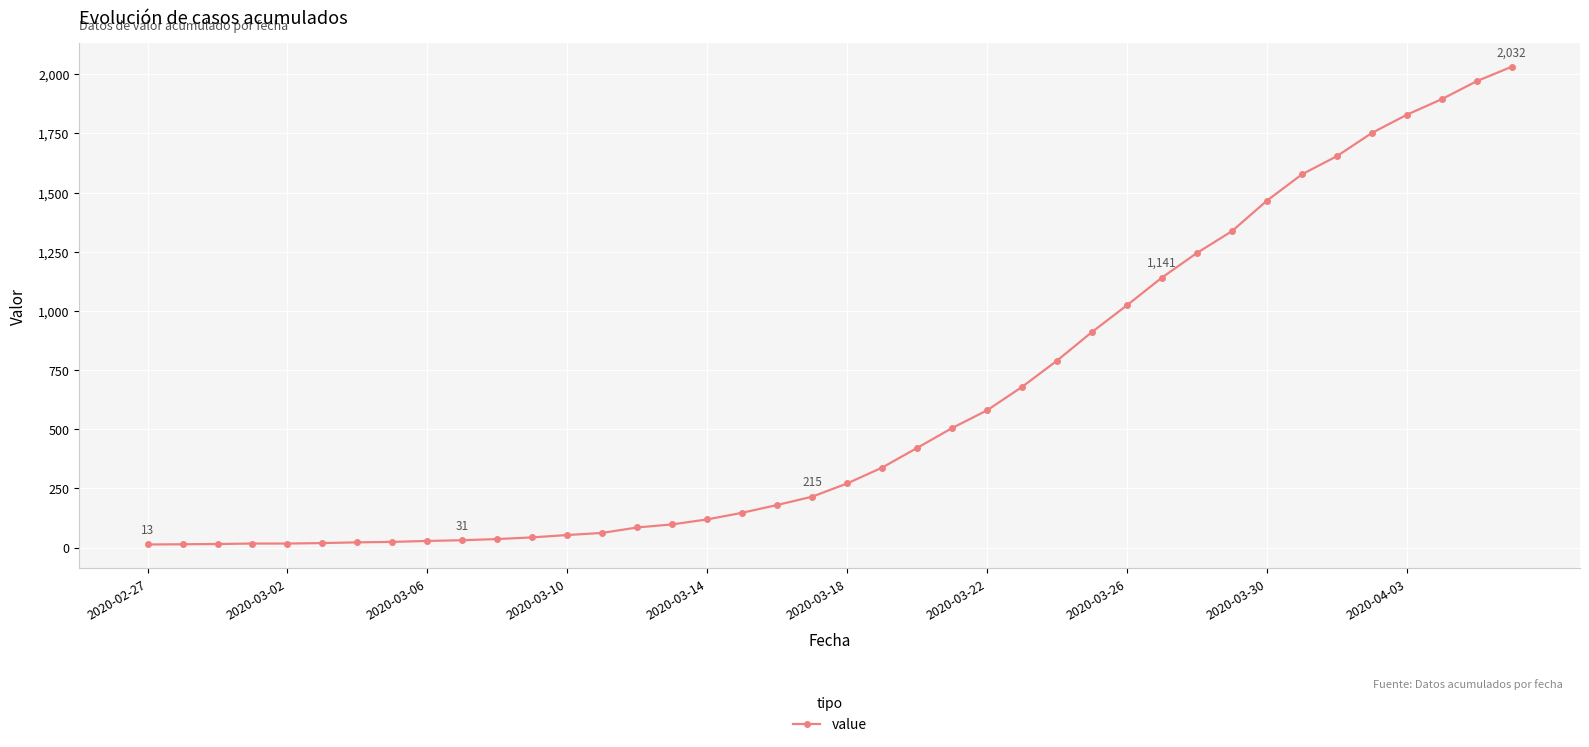

What is the smallest value displayed?

13